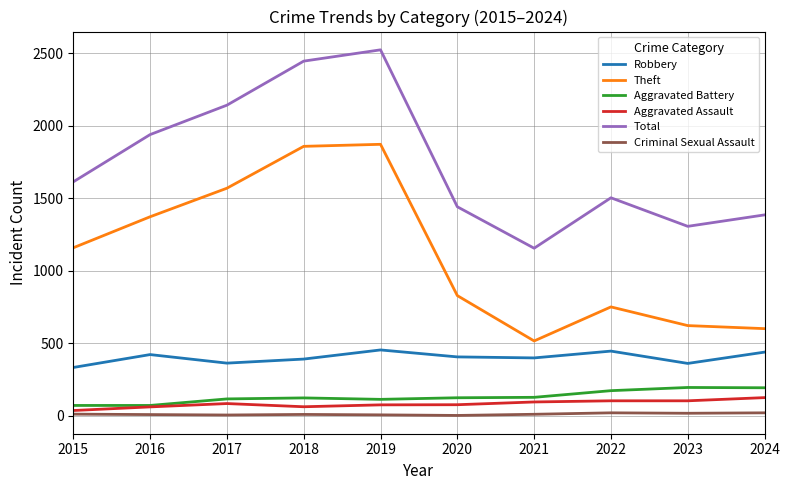

True or false: Theft and Aggravated Assault cross at least once.

False